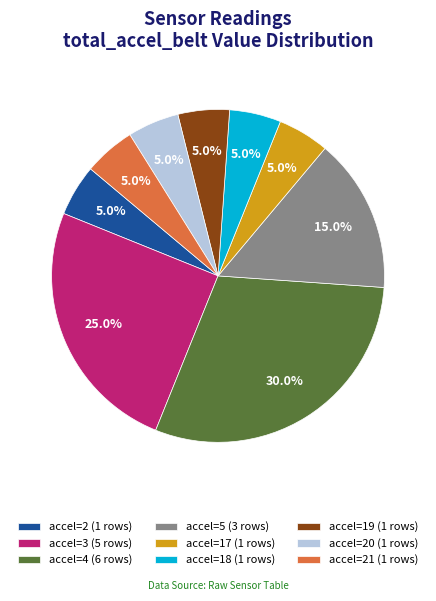

What percentage is NOT represented by accel=5 (3 rows)?

85.0%